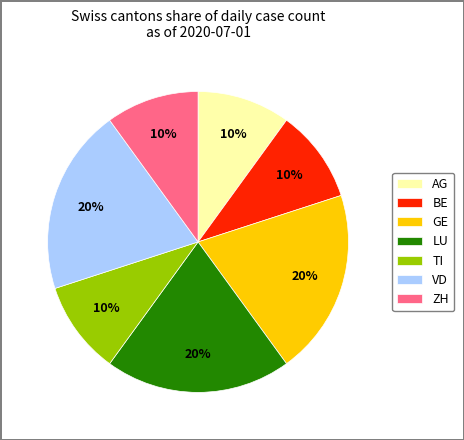

To the nearest percent, what portion does VD represent?

20%